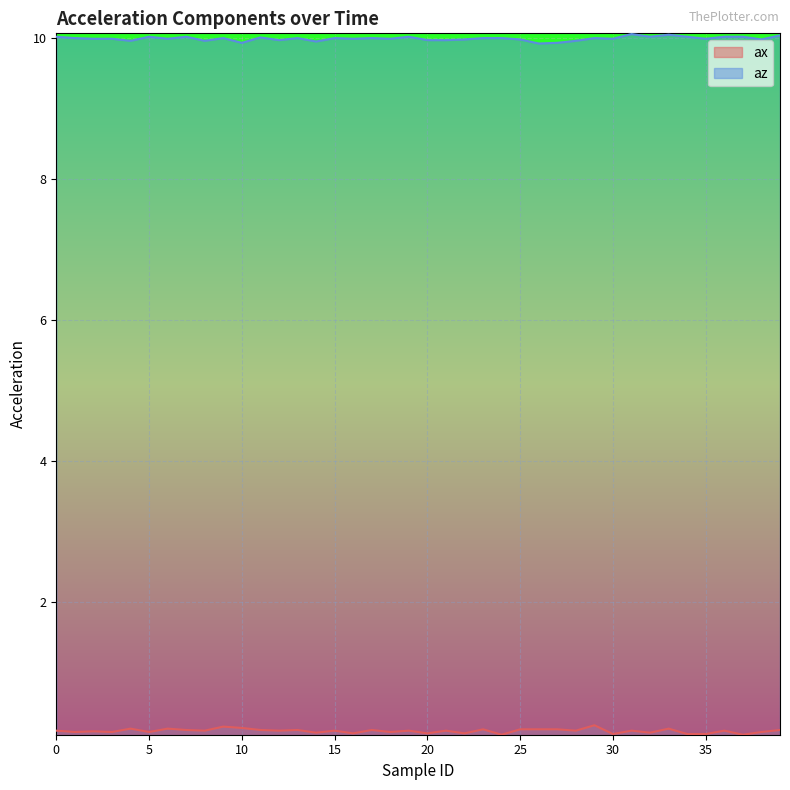

What is the value of the az point at the 17th from the left?

10.0